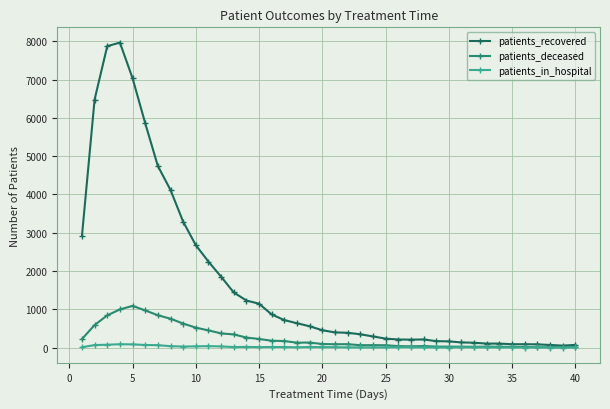

True or false: patients_in_hospital has more than 1 points higher than both neighbors.

True